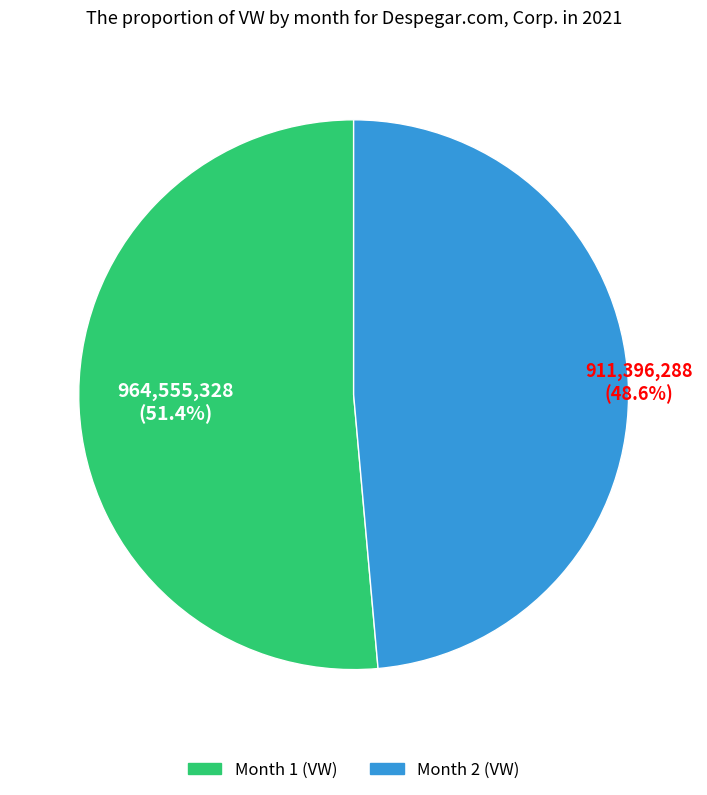

Rank the categories by value from highest to lowest.

Month 1 (VW), Month 2 (VW)